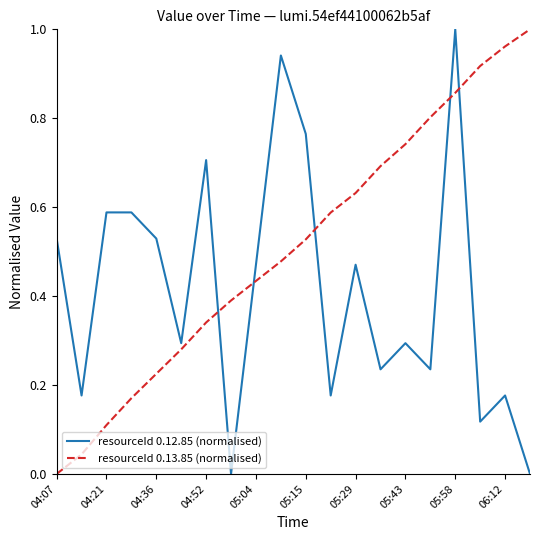

Which series has the largest total across all categories?

resourceId 0.13.85 (normalised)